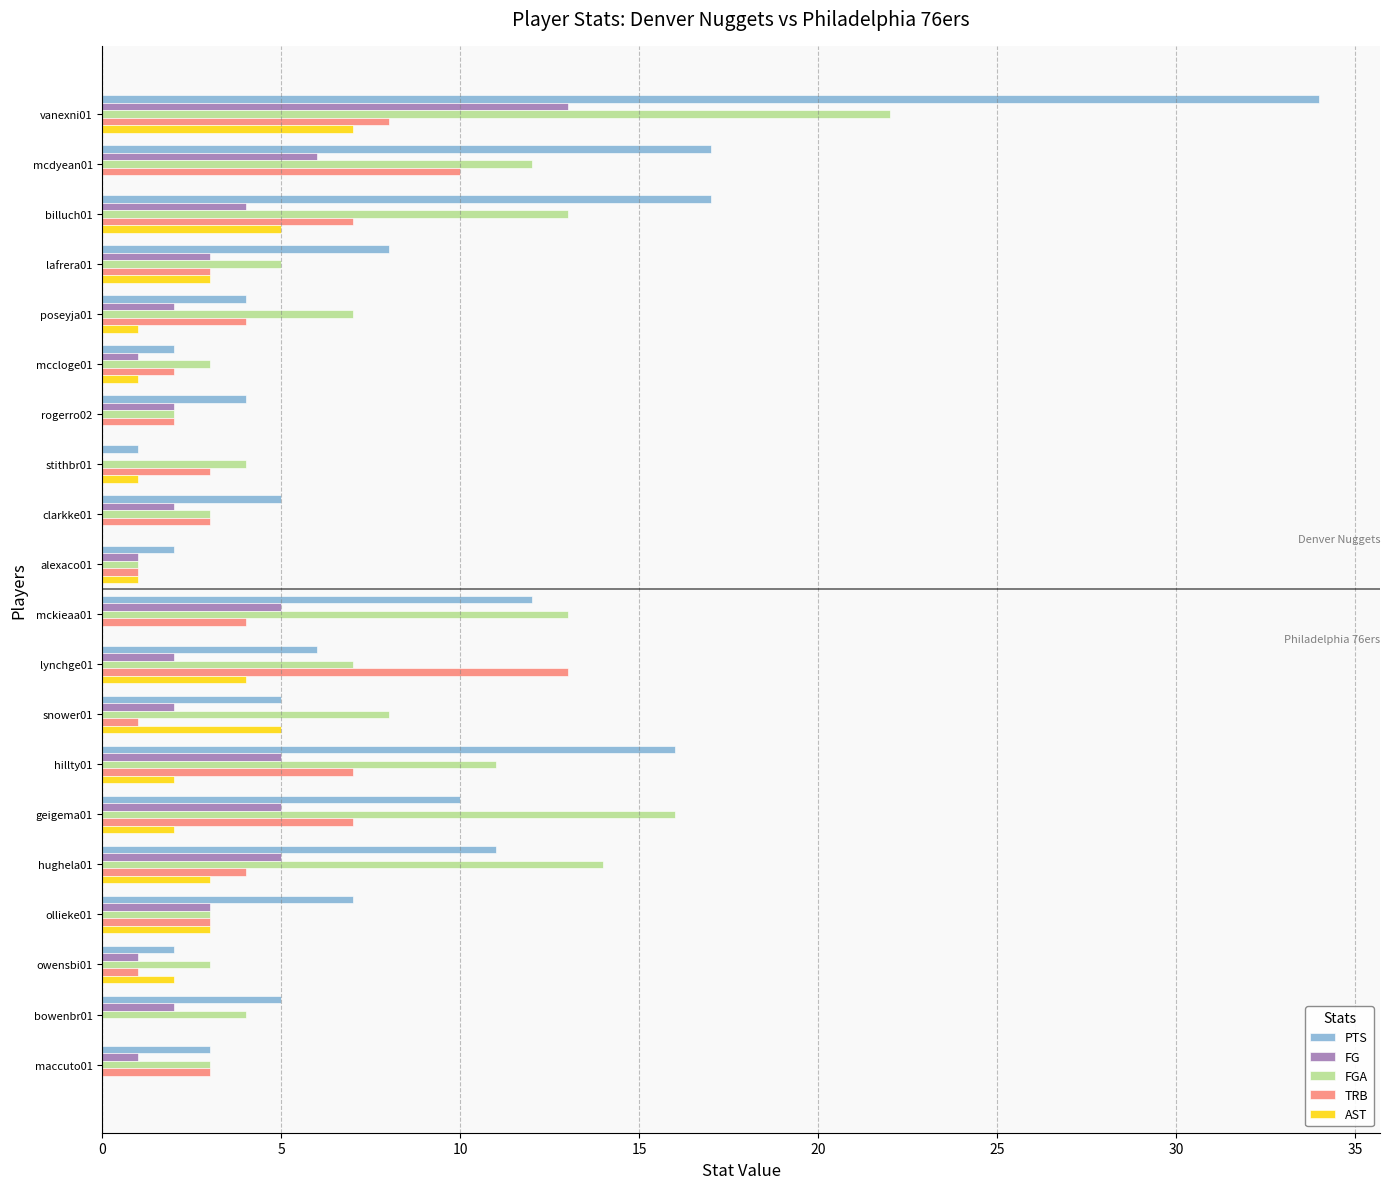

How many categories are shown in the chart?

20